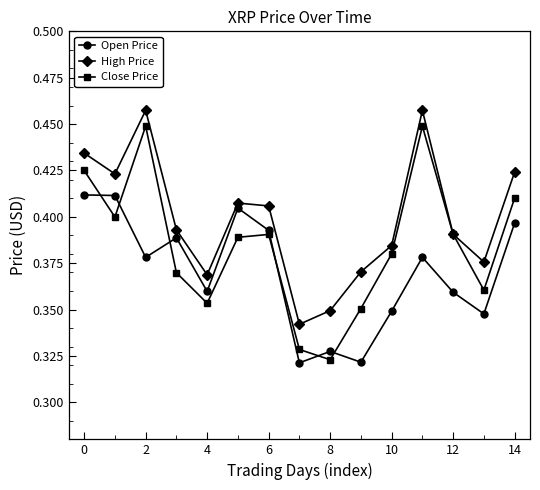

How many interior local valleys does the Open Price series have?

5